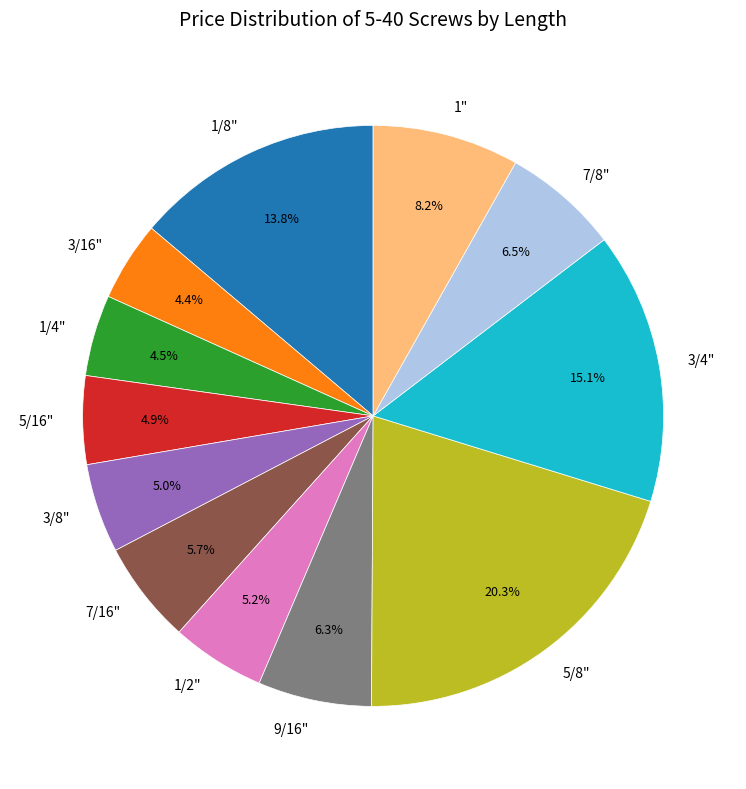

Approximately how many times larger is the value at 1/4" compared to 7/16"?

0.8